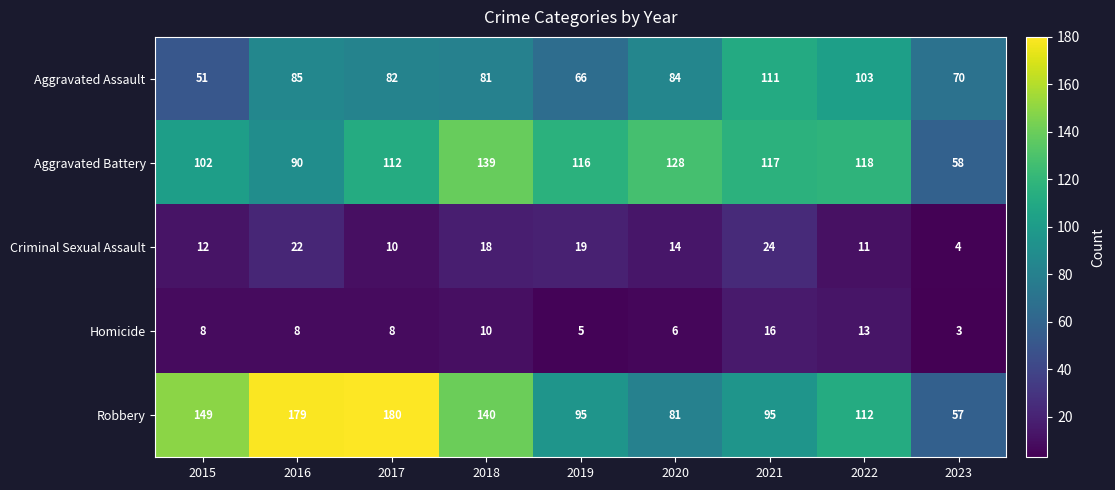

At how many categories does at least one series exceed 124?

5